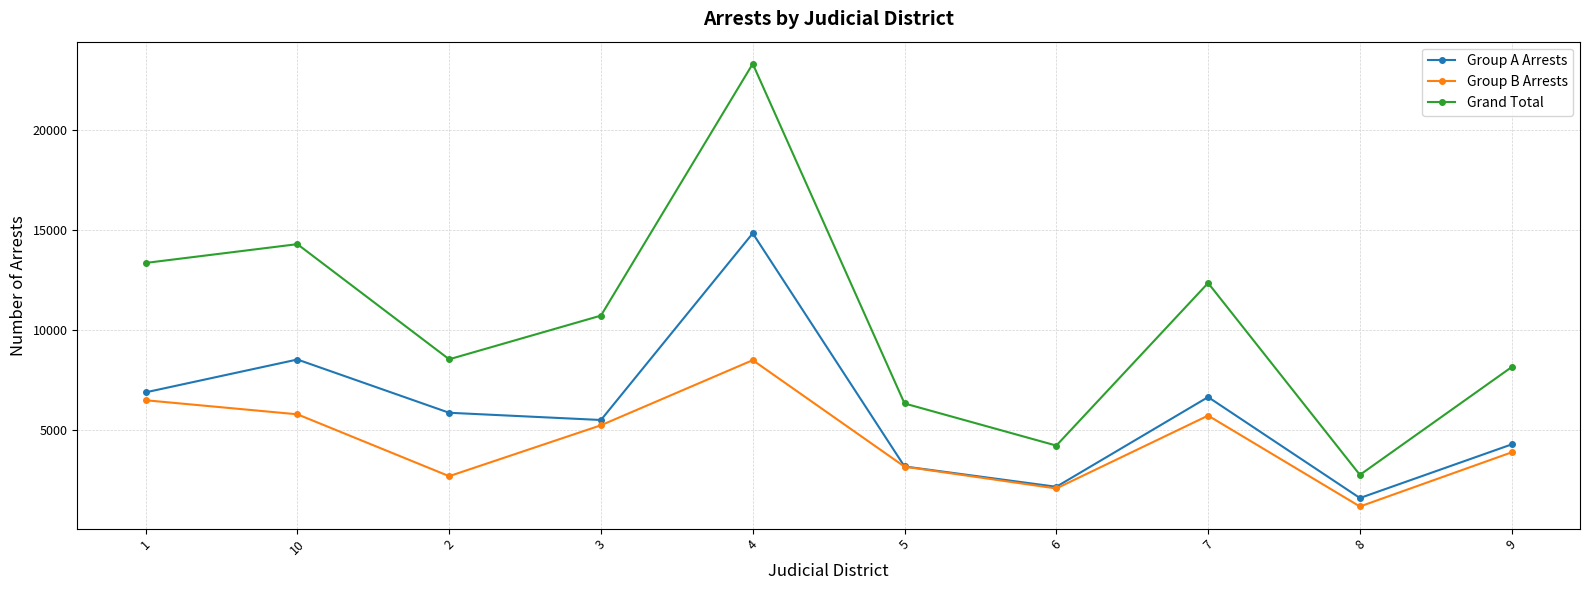

What is the difference between the maximum and minimum values in the Group A Arrests series?

13258